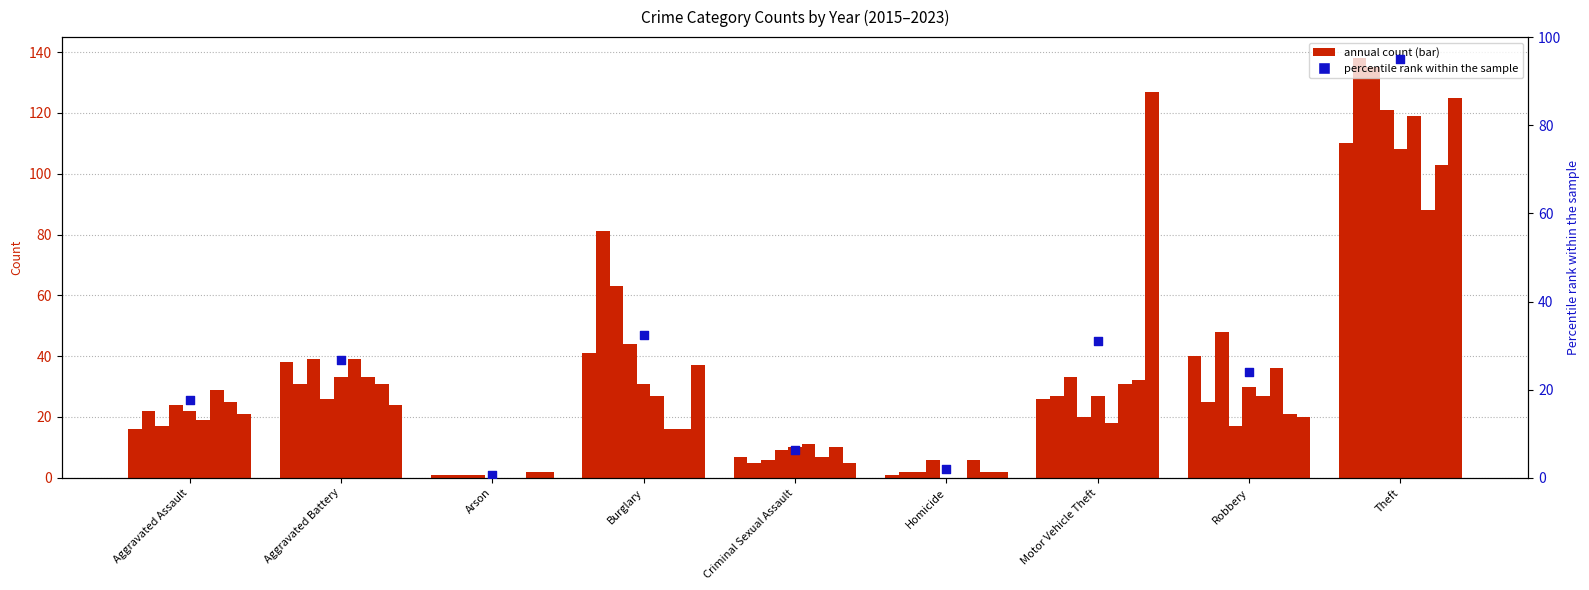

Which has a higher value, Aggravated Battery or Theft?

Theft